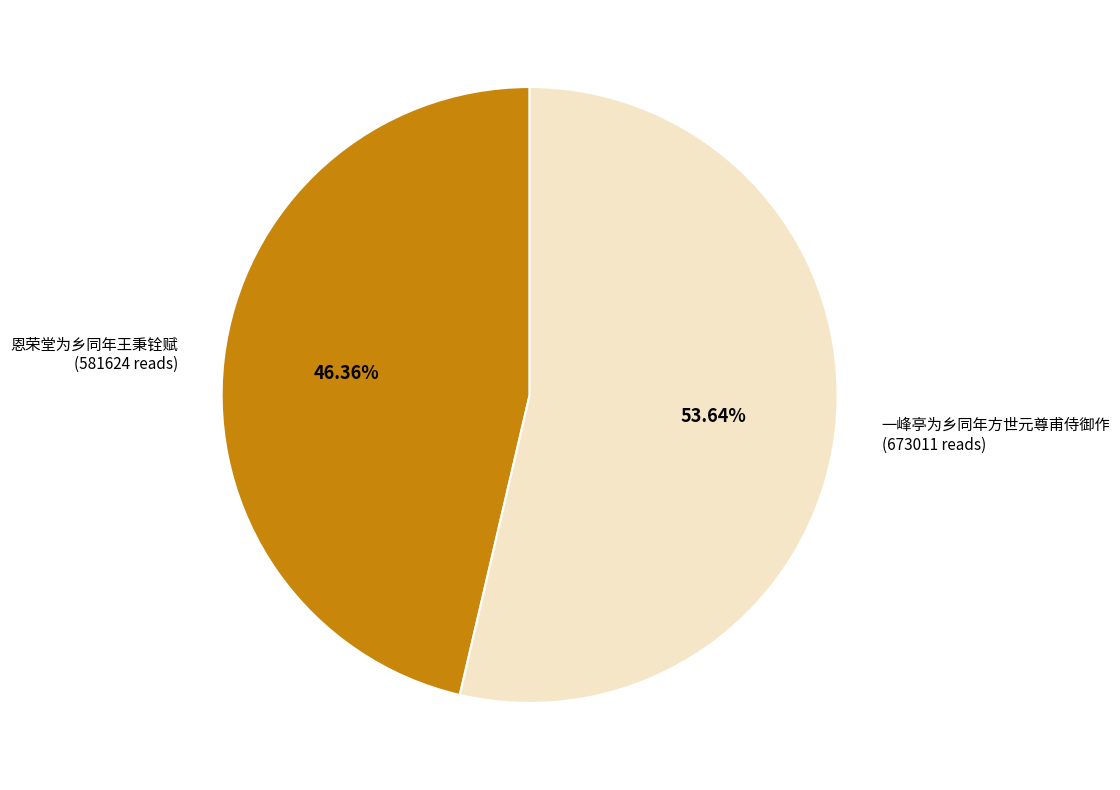

Count the number of slices in the pie.

2